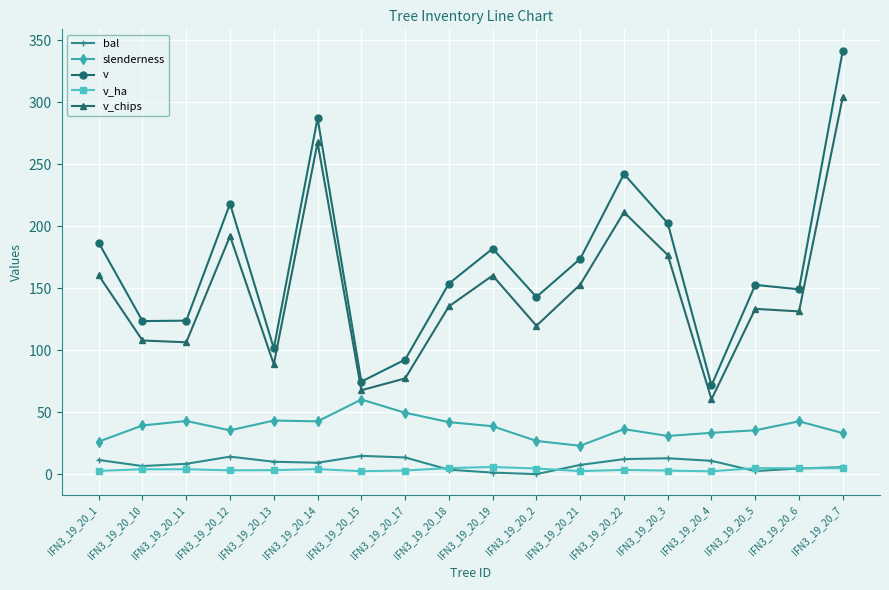

What is the label of the 5th point from the right?

IFN3_19_20_3